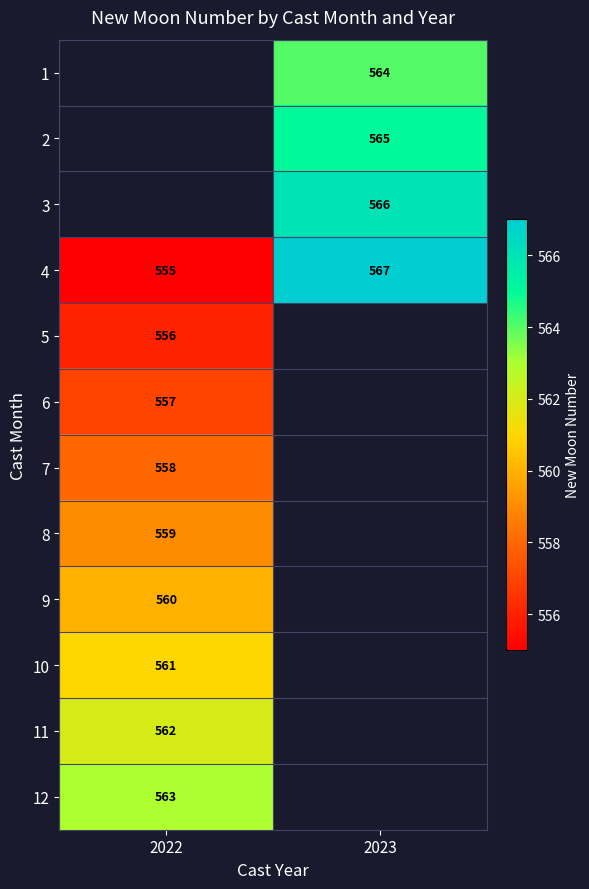

Which category has the highest value in the 4 series?

2023